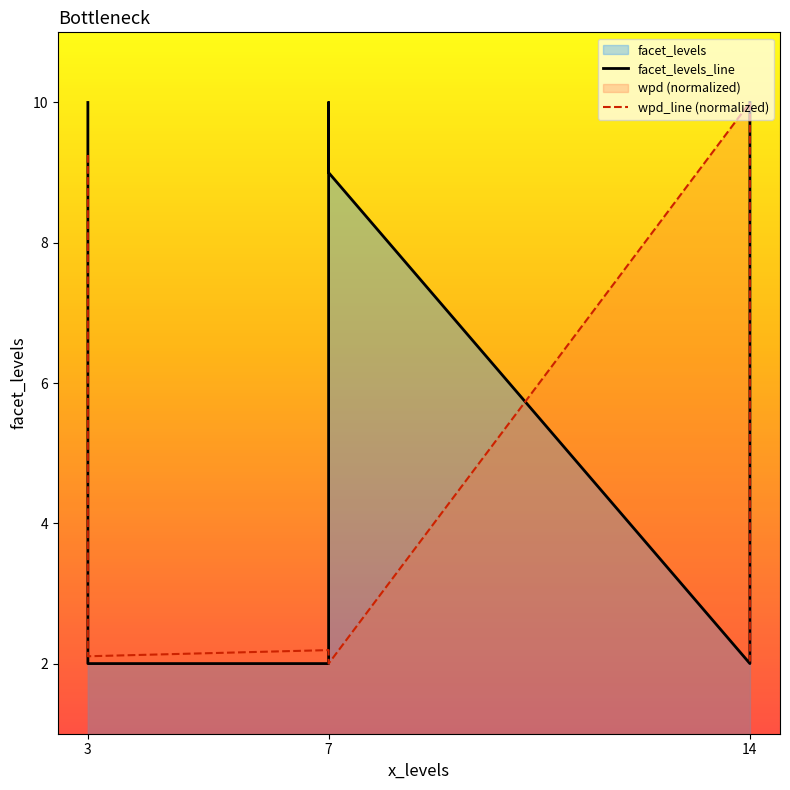

What is the difference between the maximum and second lowest values in the facet_levels_line series?

8.0